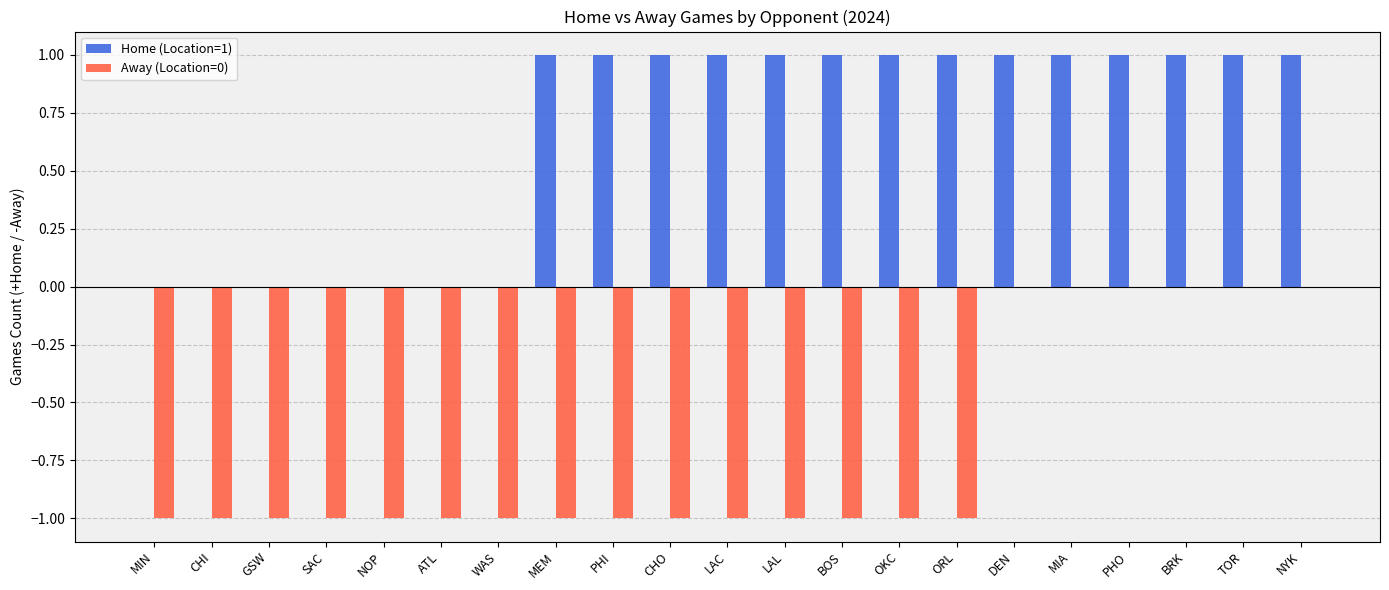

Is the value of Home (Location=1) at PHI greater than the value of Away (Location=0) at GSW?

Yes